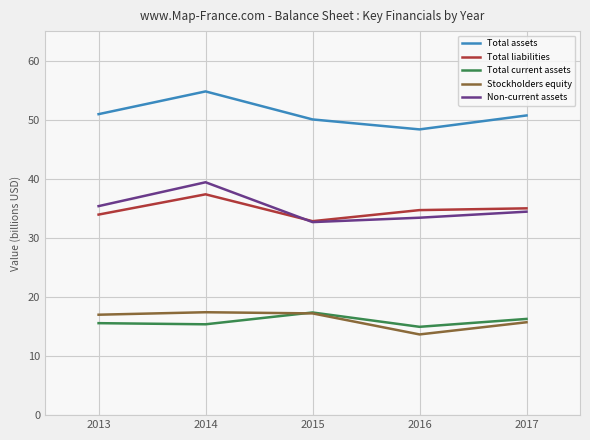

Is it true that Total liabilities equals 37.4 at 2014?

True